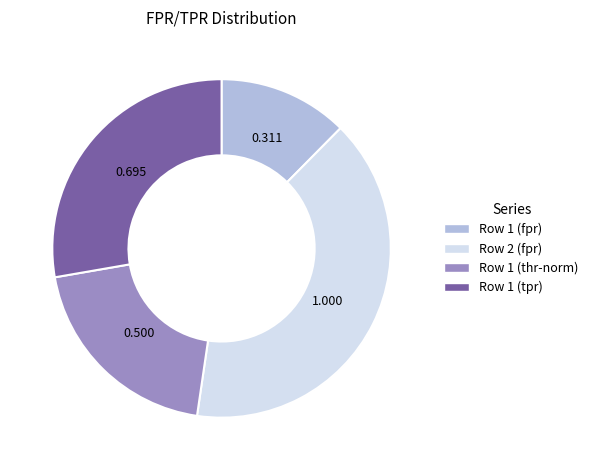

Which category has the smallest portion of the pie?

Row 1 (fpr)